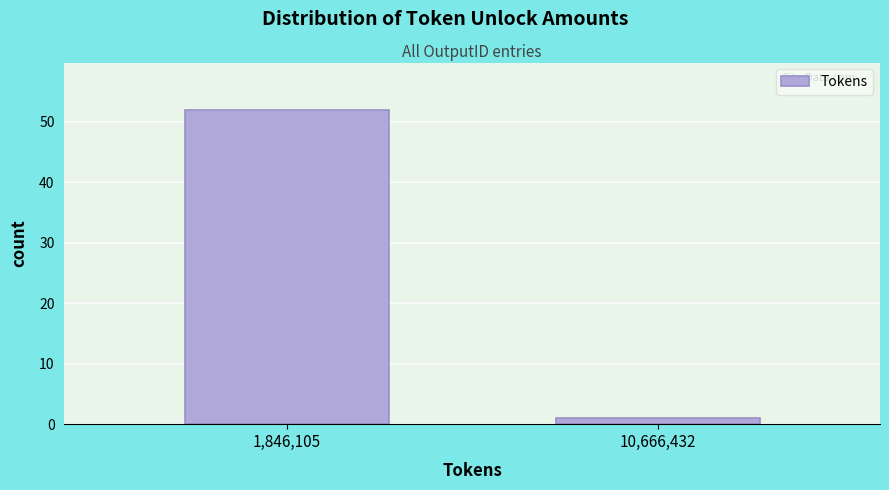

Reading left to right, extract all data points from this chart.

1,846,105=52	10,666,432=1